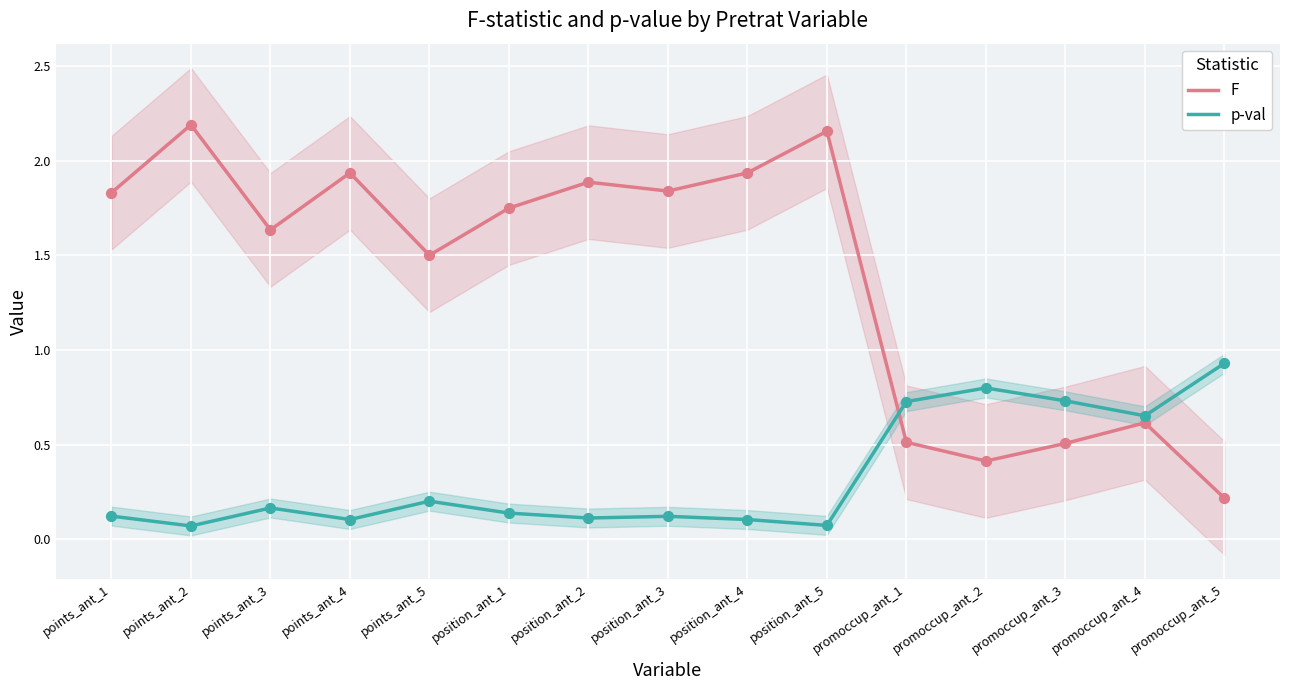

At how many categories does at least one series exceed 0?

15